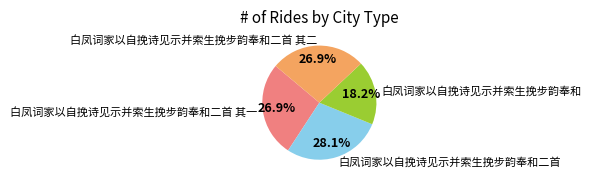

Between 白凤词家以自挽诗见示并索生挽步韵奉和 and 白凤词家以自挽诗见示并索生挽步韵奉和二首, which is larger?

白凤词家以自挽诗见示并索生挽步韵奉和二首